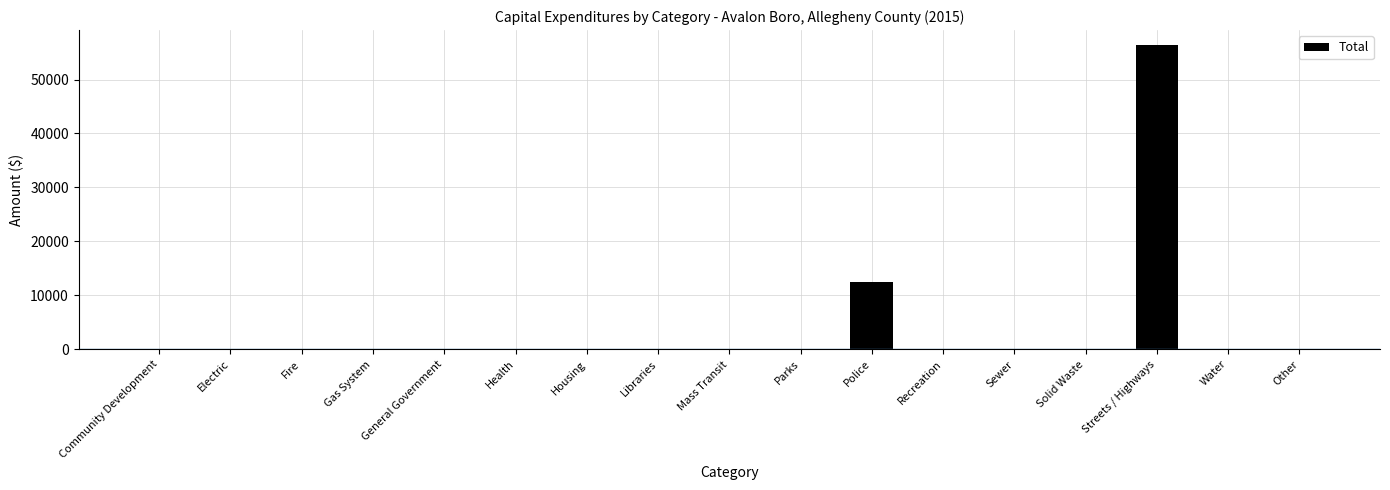

The chart shows a value of 6823 at Police. True or false?

False